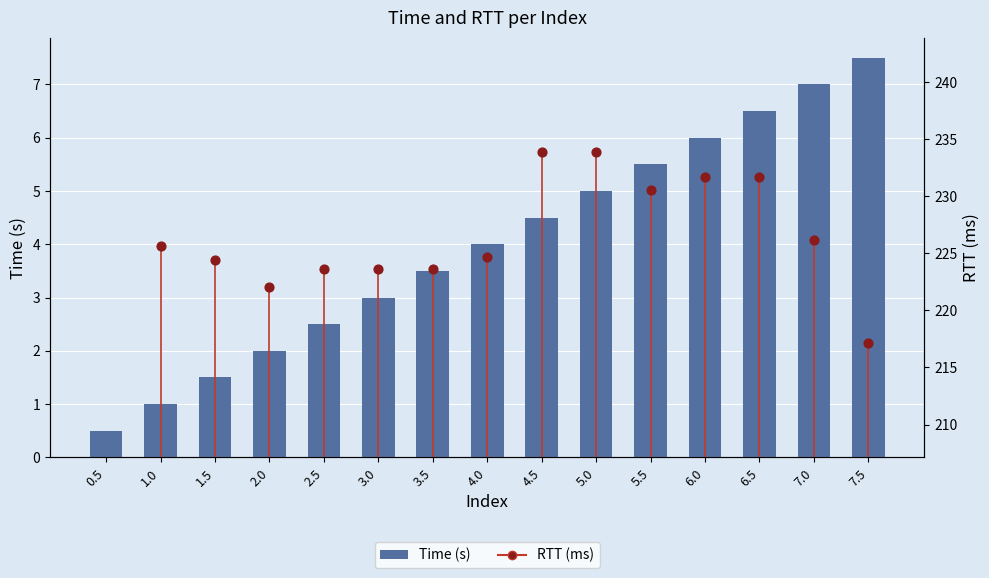

Which series has the largest total across all categories?

RTT (ms)